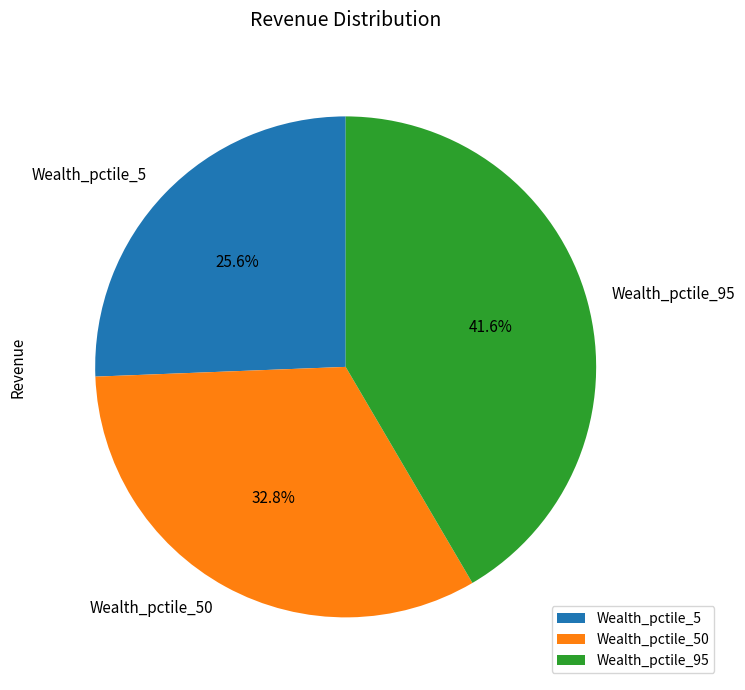

Which has a higher value, Wealth_pctile_95 or Wealth_pctile_50?

Wealth_pctile_95